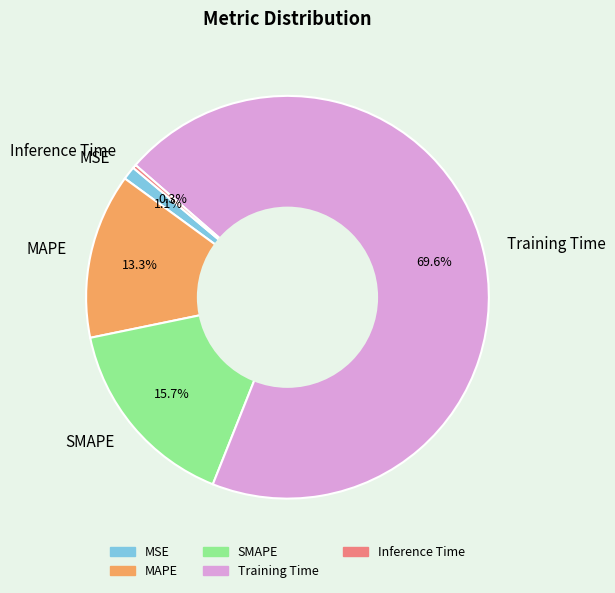

True or false: Inference Time accounts for 0% of the total.

True